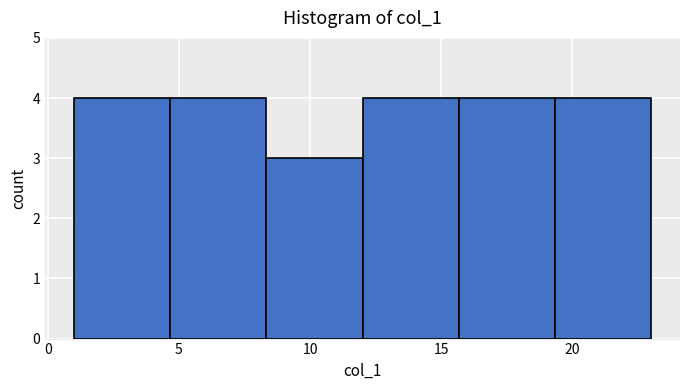

What is the height of the bar covering 1.0 to 4.5 on the x-axis? Neither the bar edges nor the heights are printed on the chart, so give them approximately, as read against the axes.

4